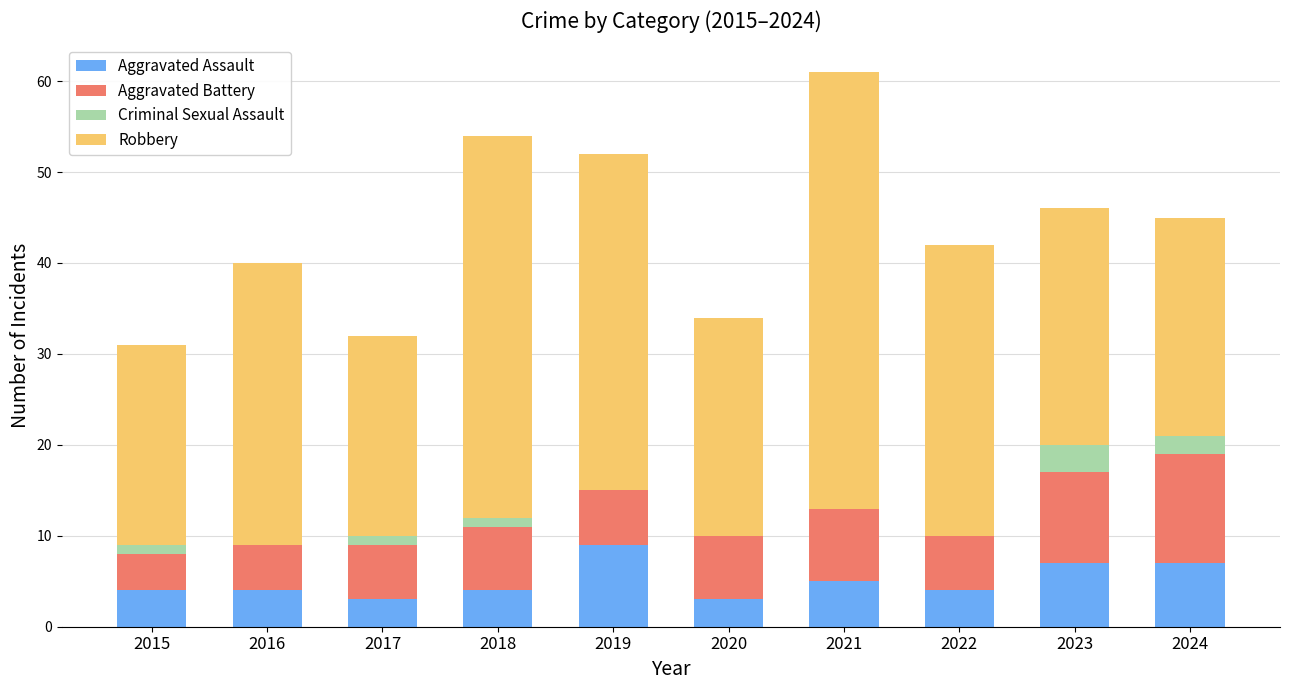

At which category is the sum across all series the highest?

2021